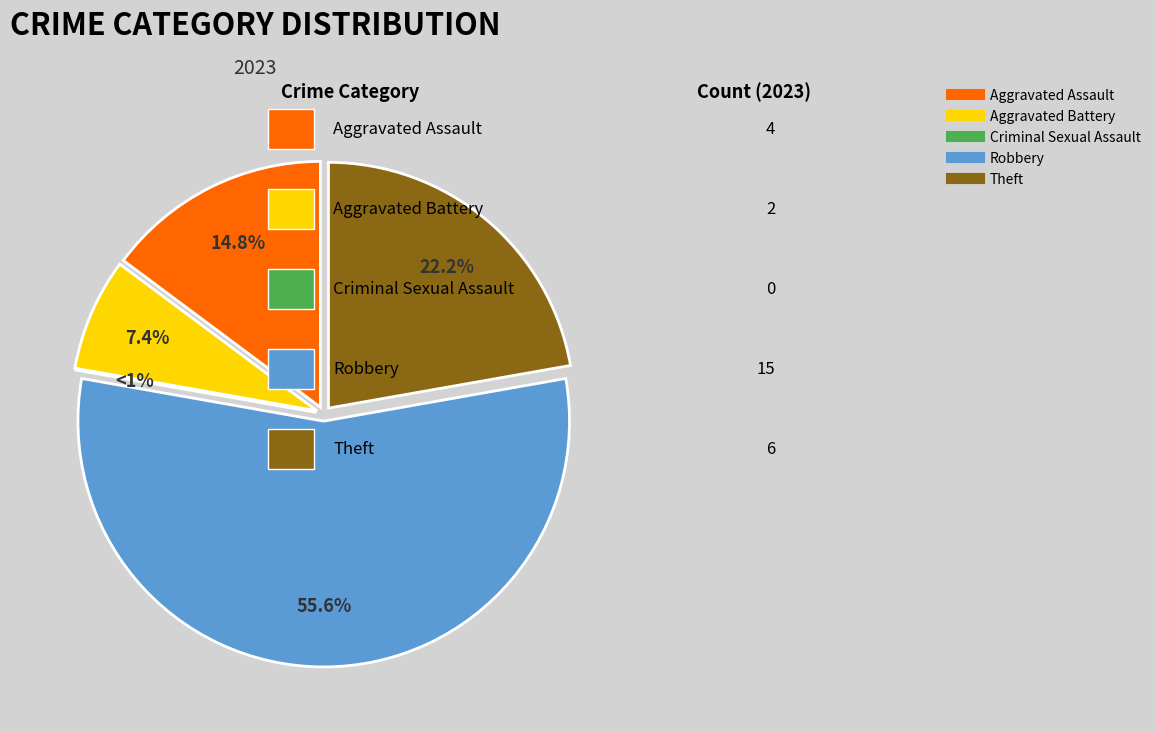

Combined, do Aggravated Assault and Aggravated Battery account for over 50%?

No